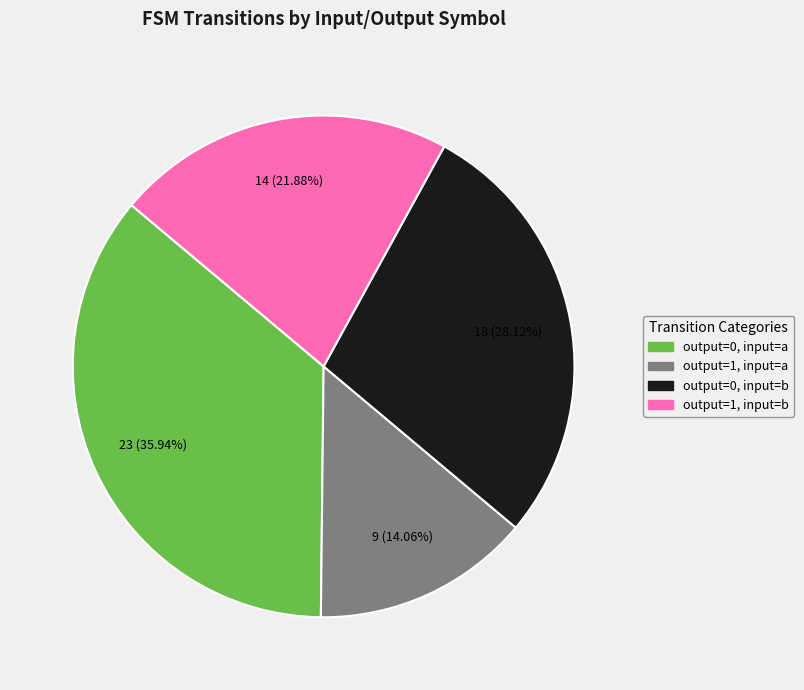

To the nearest percent, what percentage of the pie is output=0, input=b?

28%